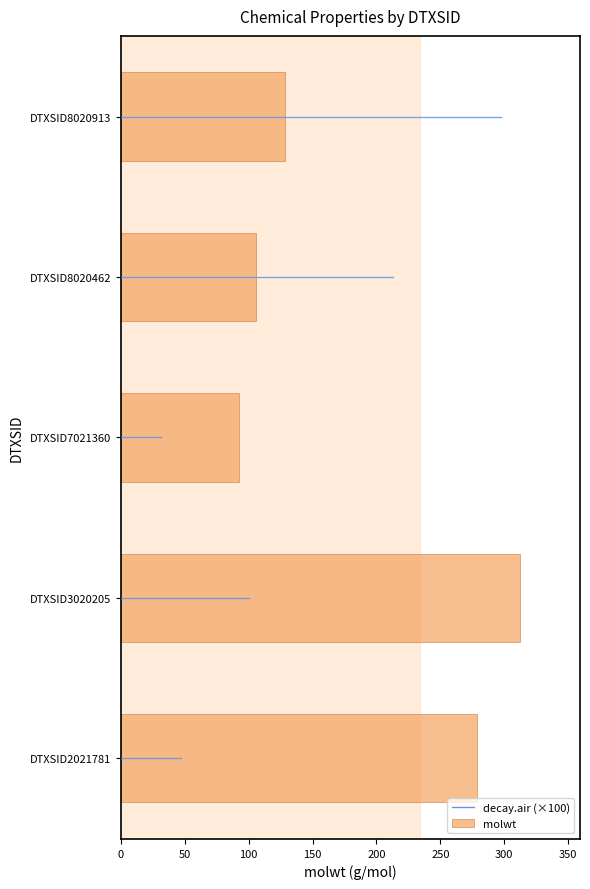

What is the approximate value at DTXSID3020205?

312.4